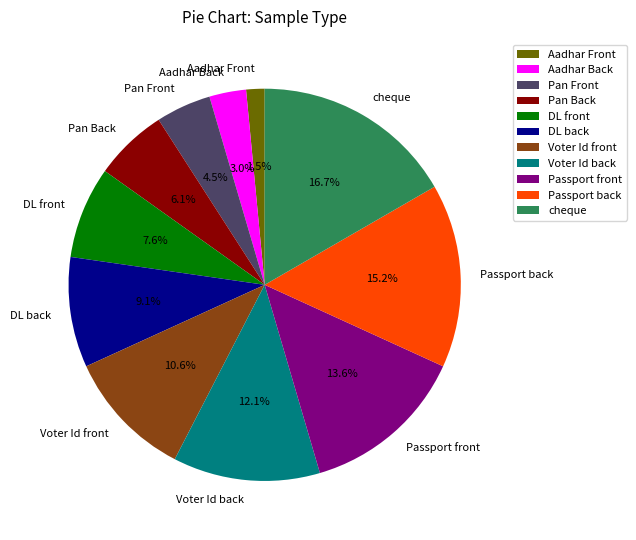

To the nearest percent, what is the combined percentage of Aadhar Front and Voter Id front?

12%